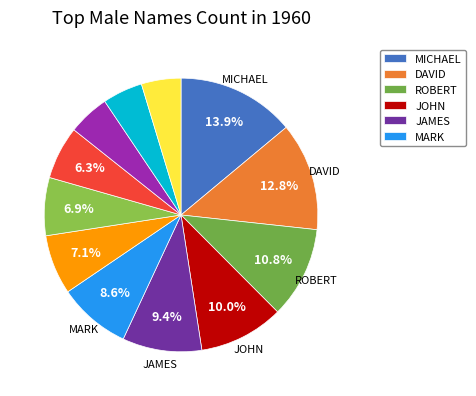

What is the smallest slice in the pie chart?

JEFFREY